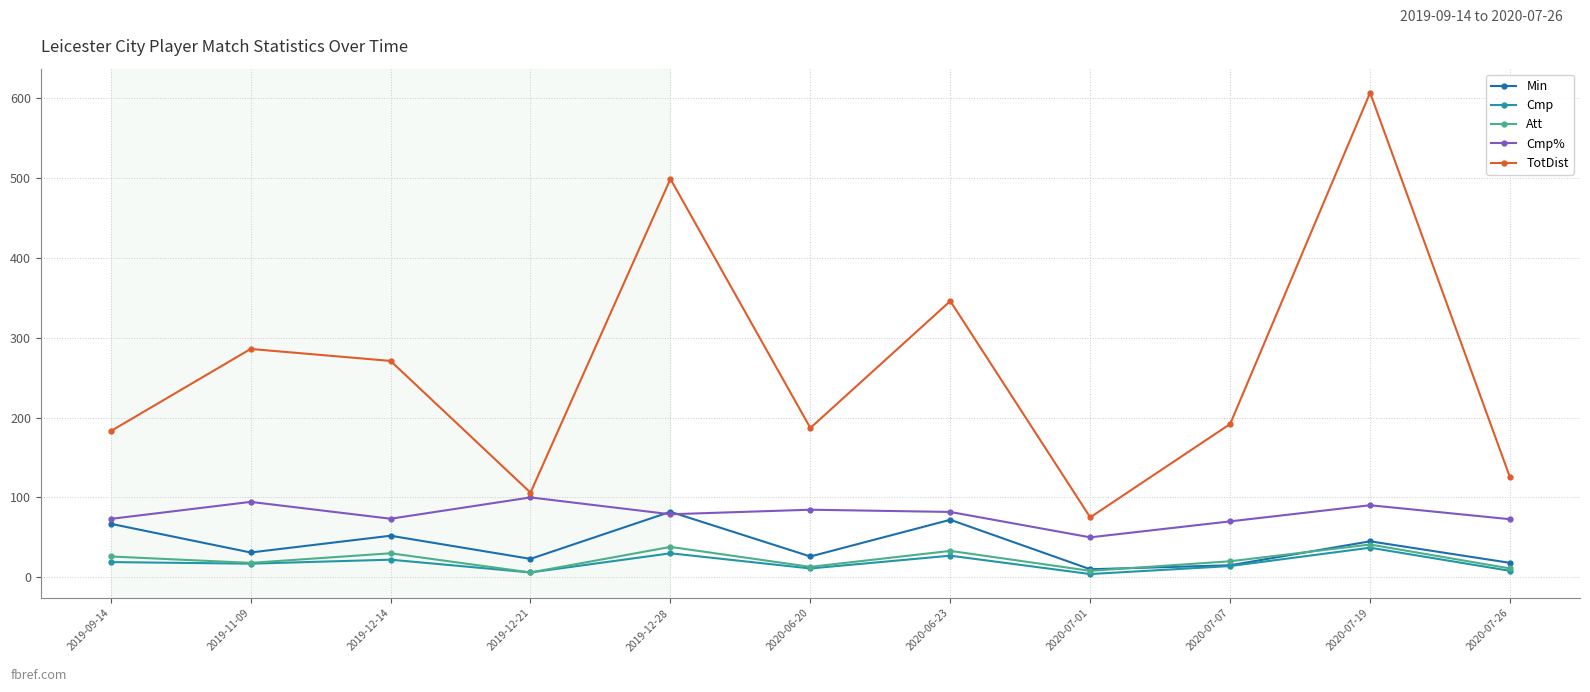

True or false: Cmp% has a value of 16.5 at 2019-12-14.

False